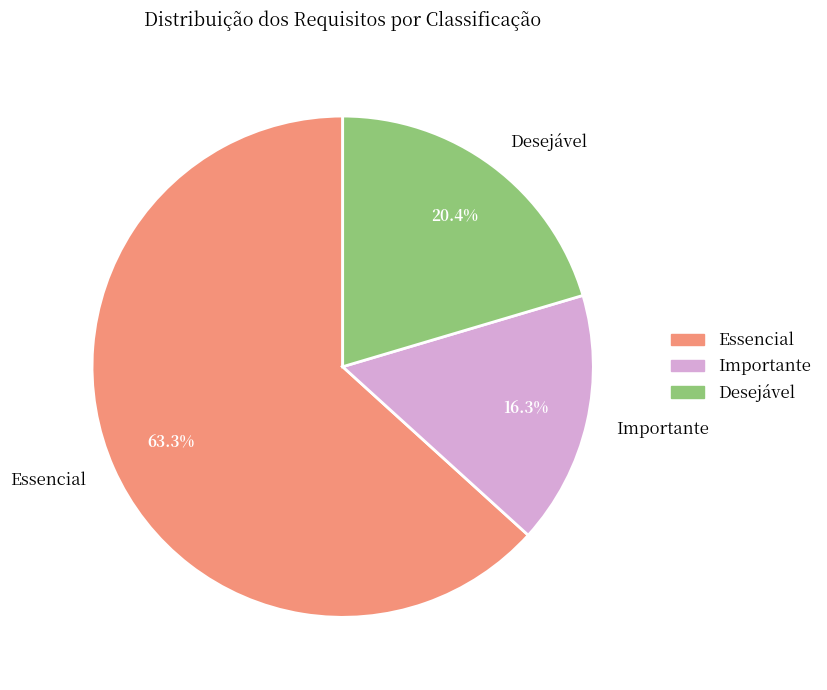

The Essencial slice represents 57% of the pie. True or false?

False